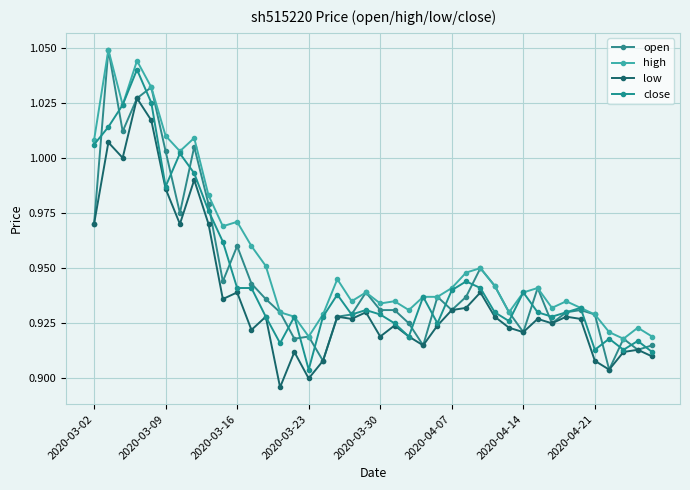

Count the number of categories in the chart.

40